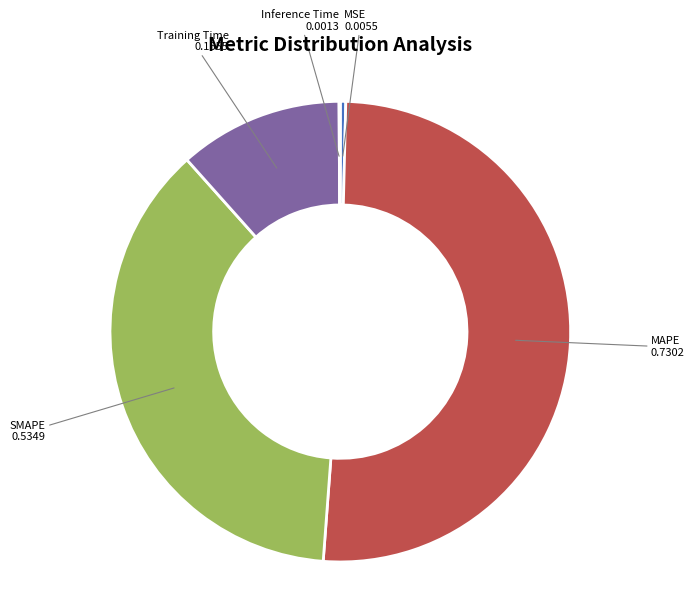

The MAPE slice represents 38% of the pie. True or false?

False